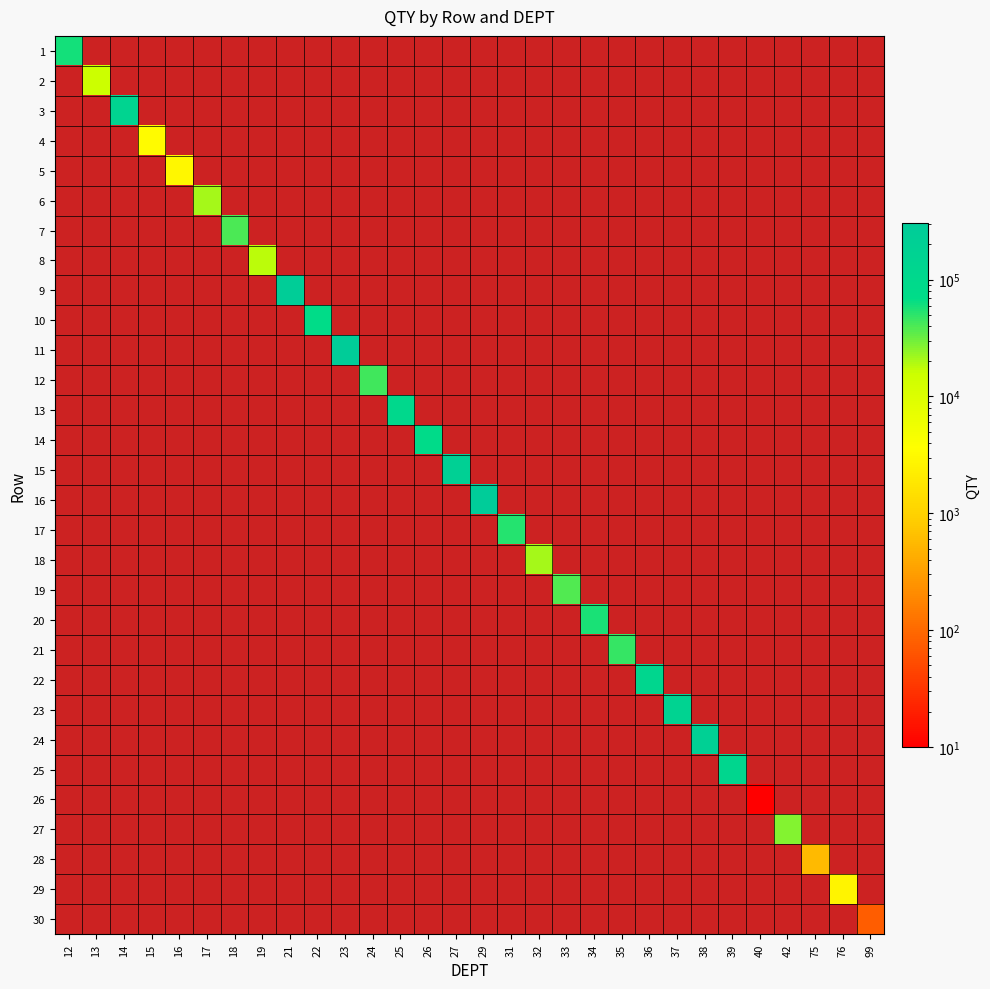

Which label corresponds to the largest value in the chart?

29